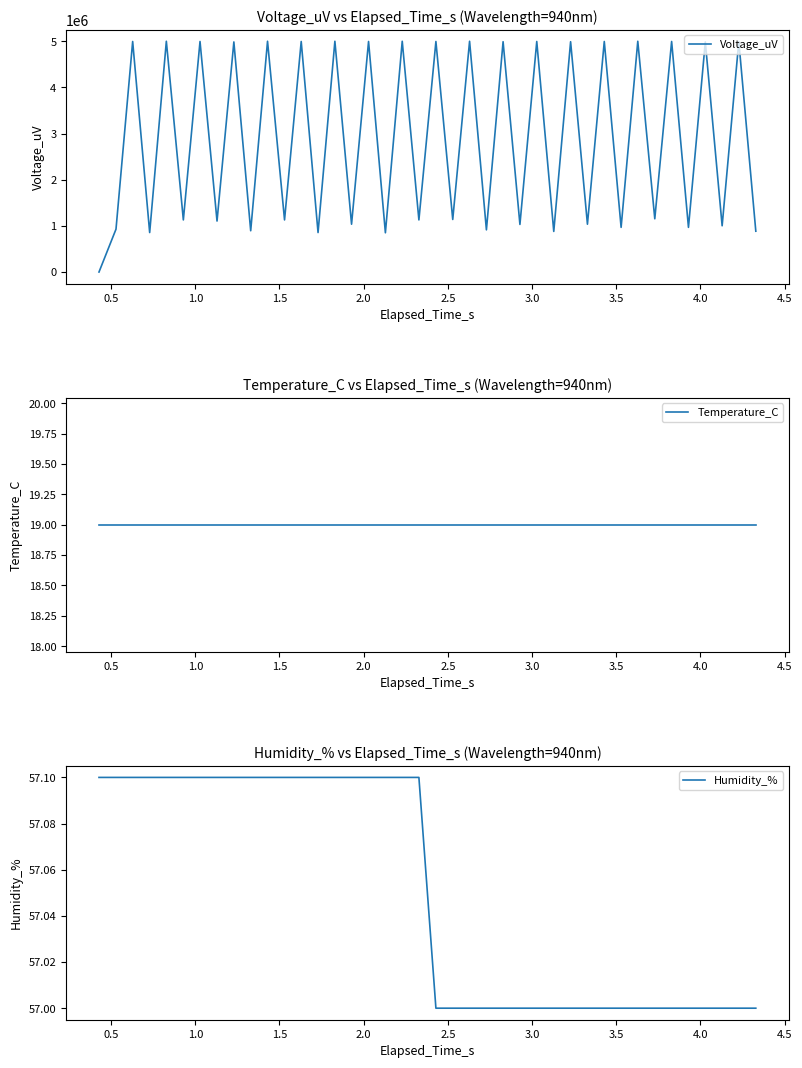

What is the minimum value for Humidity_%?

57.0